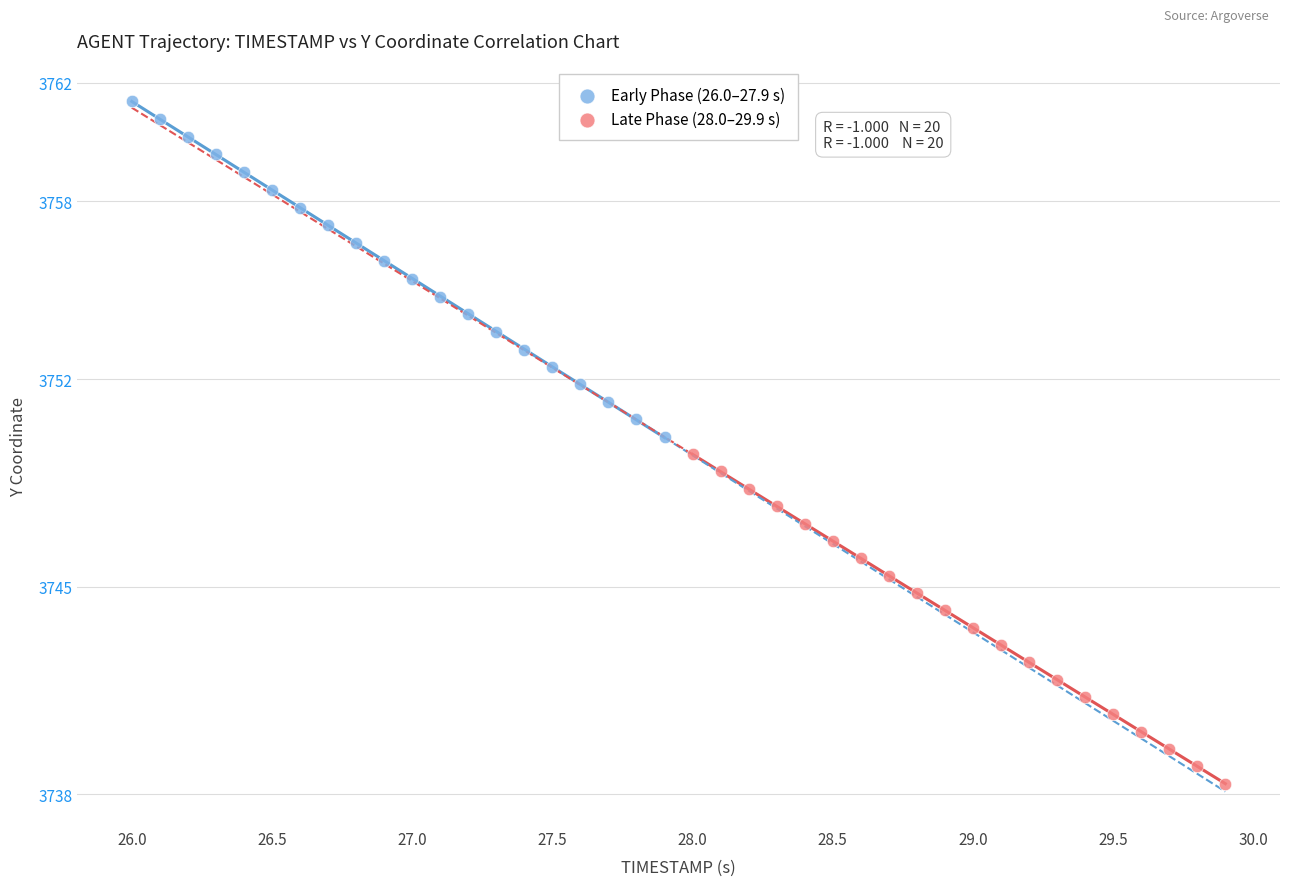

Which series reaches the minimum Y coordinate?

Late Phase (28.0–29.9 s)